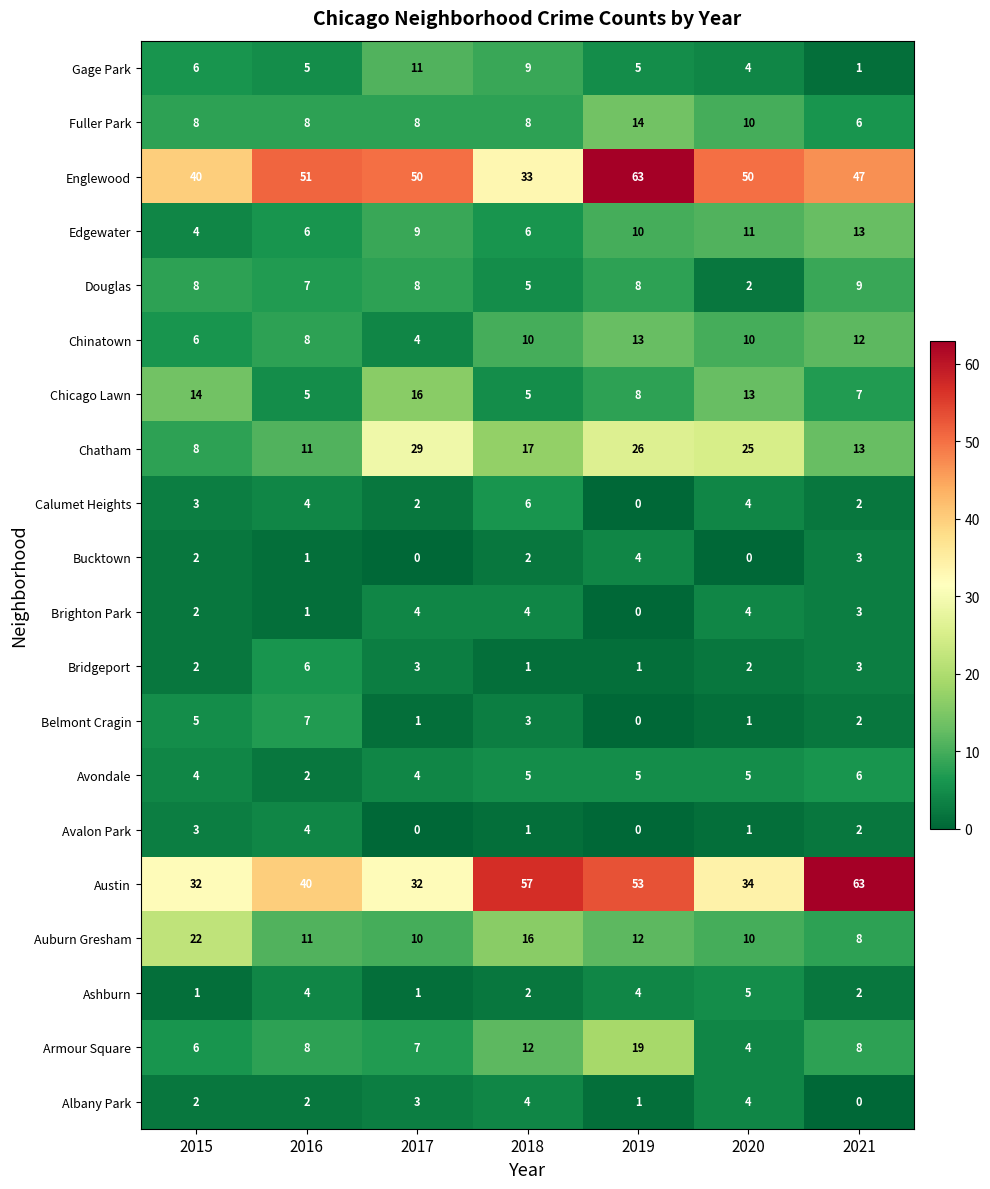

What is the total value across all series at 2018?

206